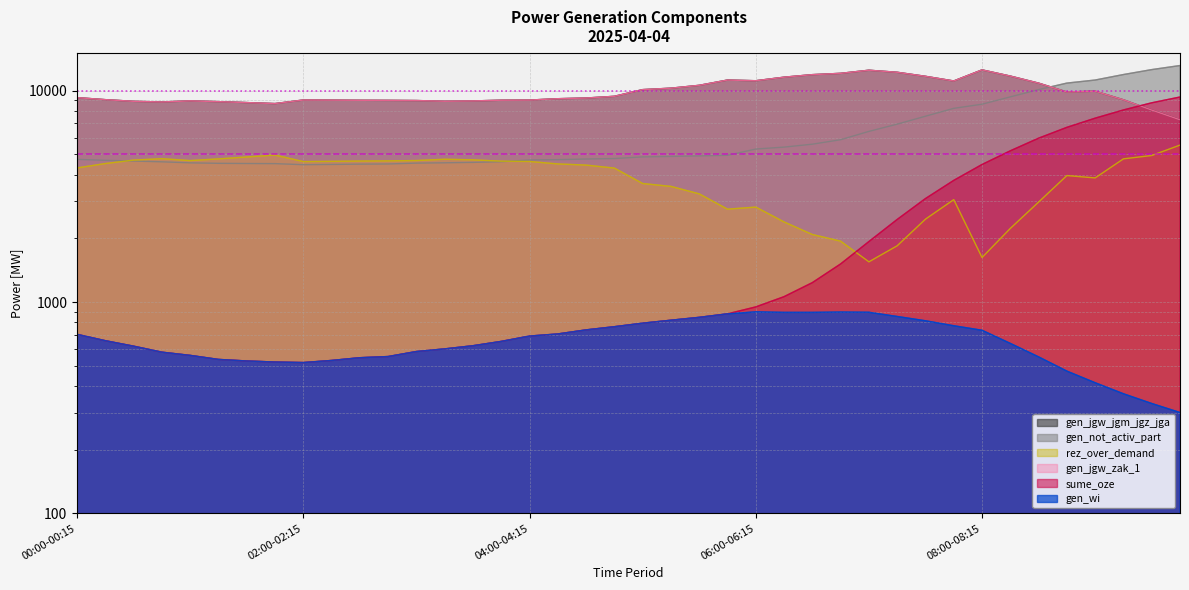

Where is the first local minimum for gen_wi?

02:00-02:15